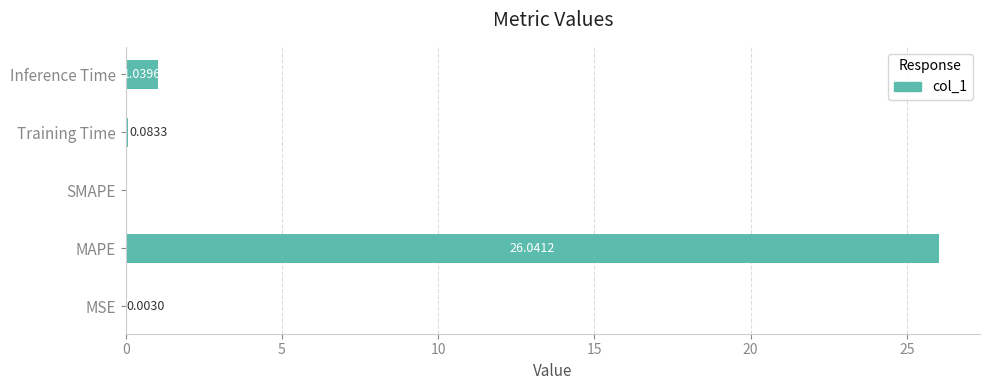

What is the change in value from MAPE to SMAPE?

-26.0